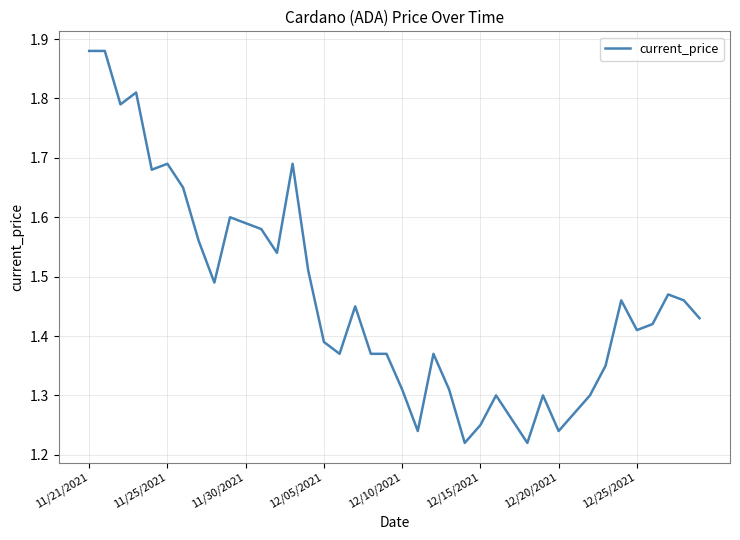

What is the difference between the maximum and minimum values?

0.7